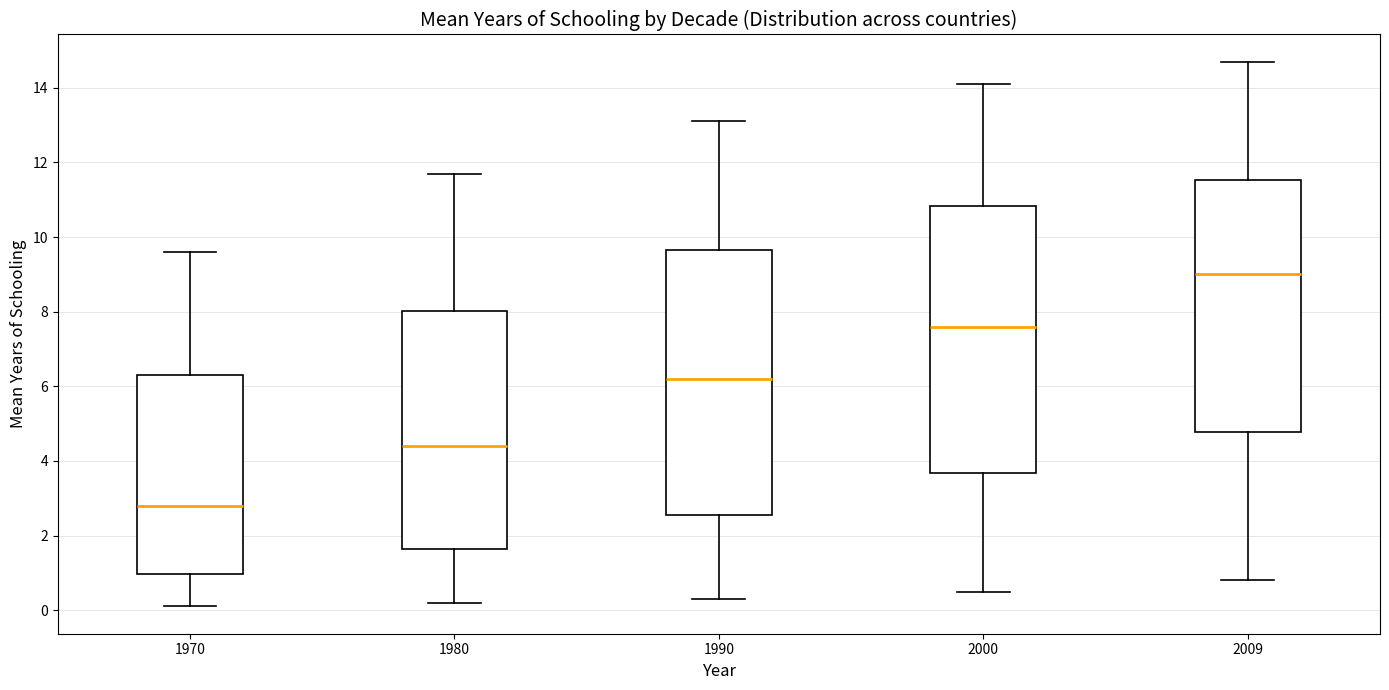

Which box has the lowest median line?

1970